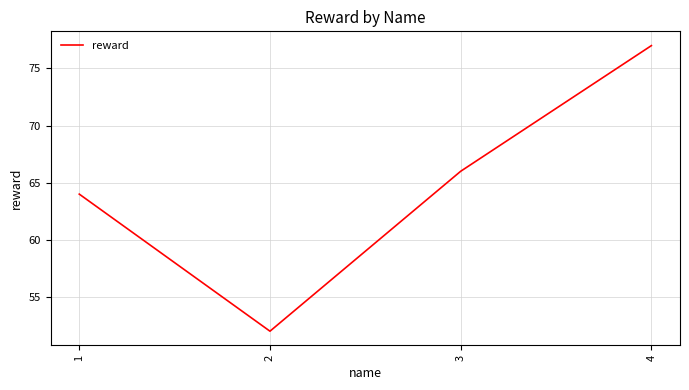

What is the difference between the values at 2 and 3?

14